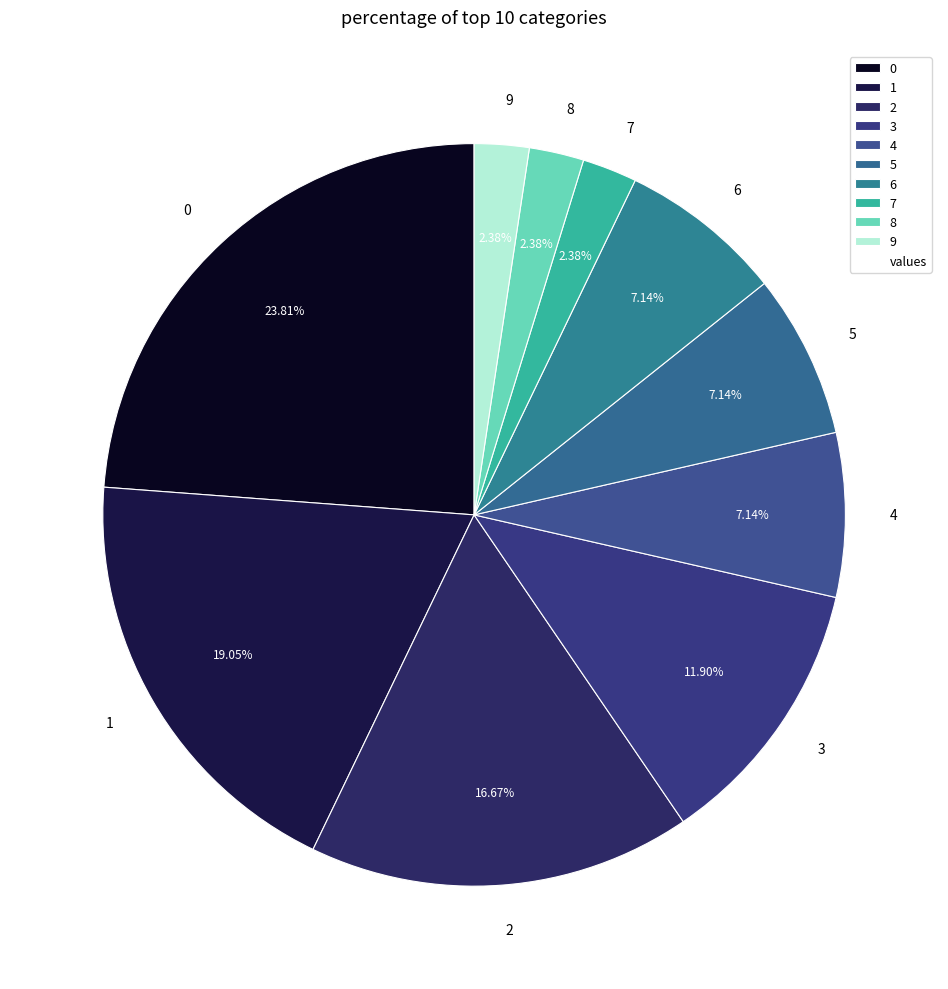

How much of the chart is everything except 4?

92.9%